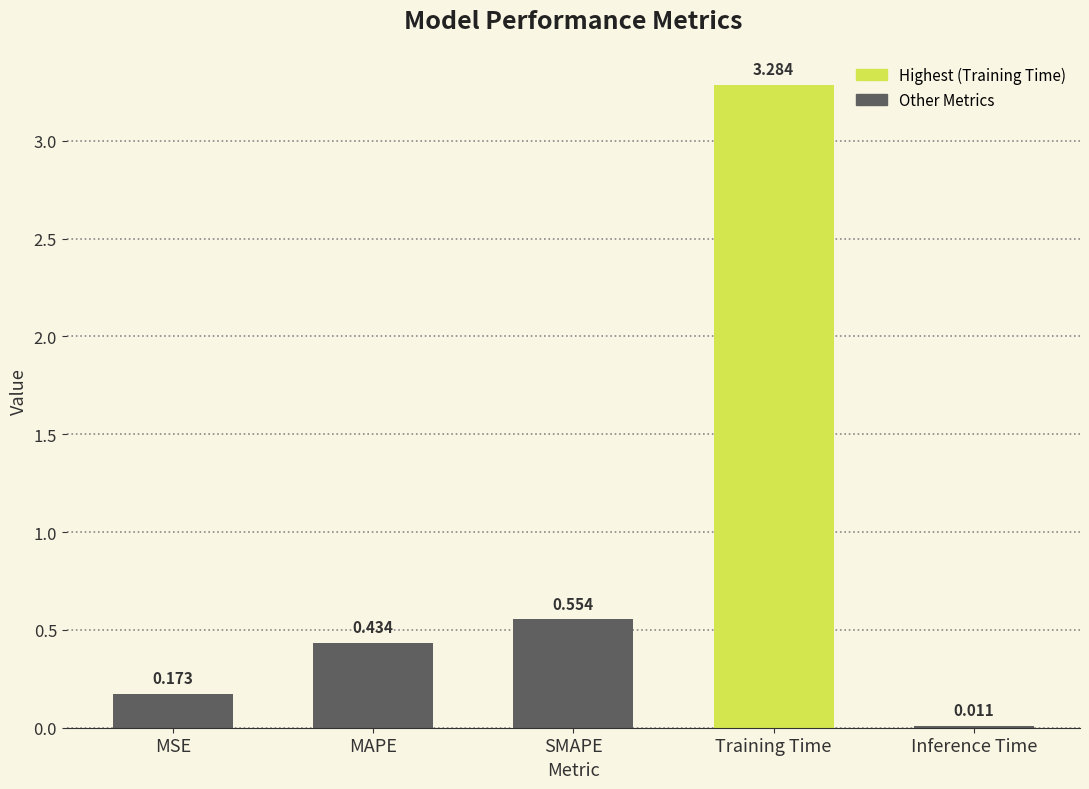

Rank the categories by value from highest to lowest.

Training Time, SMAPE, MAPE, MSE, Inference Time